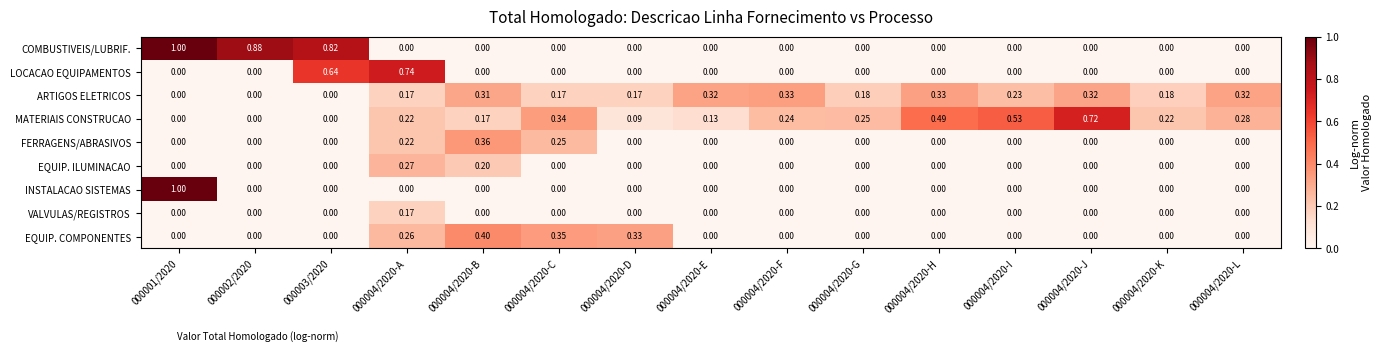

Which series changed the most between 000004/2020-B and 000004/2020-F?

EQUIP. COMPONENTES